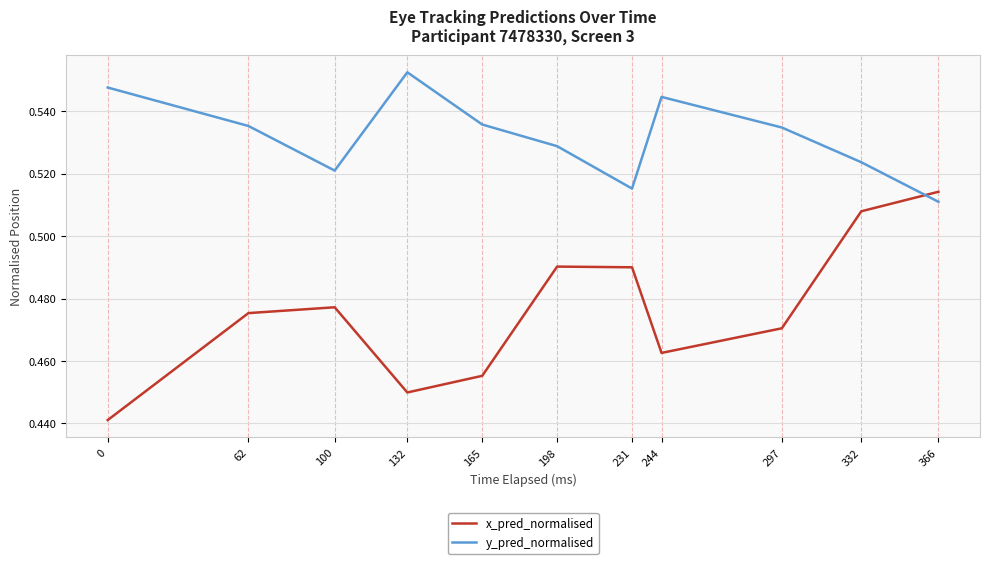

Is it true that x_pred_normalised equals 0.7 at 0?

False